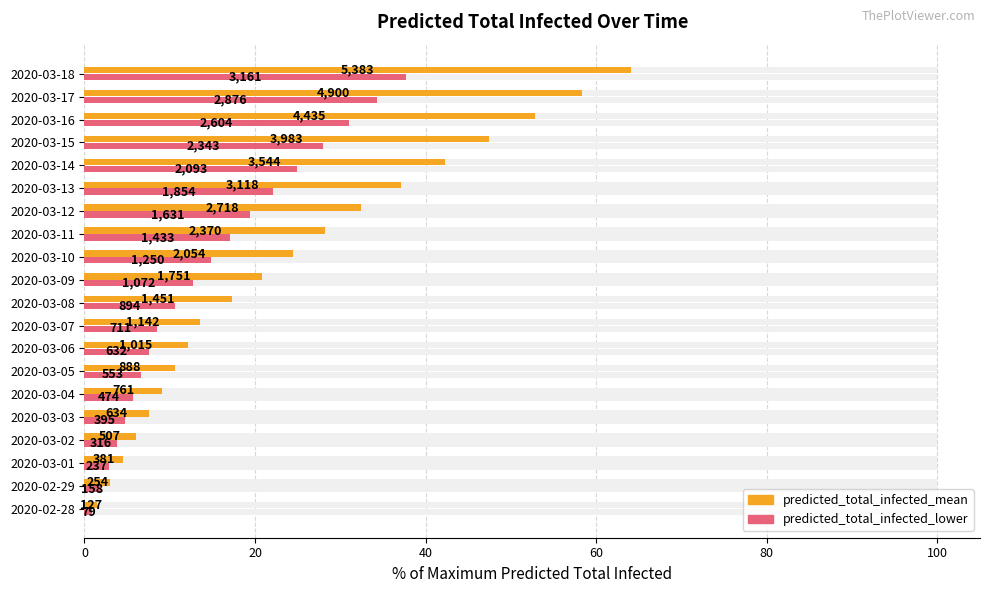

Are the bars grouped side by side (vs. stacked)?

Yes